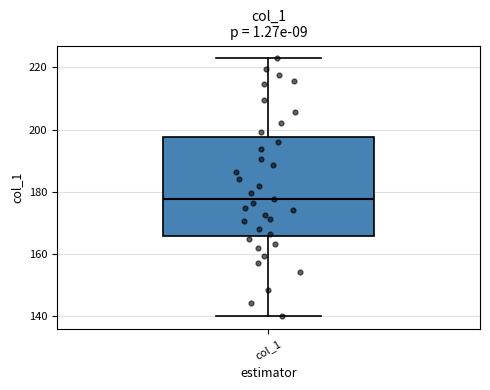

Transcribe this box plot: give where the median line is, the range the box spans, and where the two whiskers end, as read against the y-axis. The values are not printed on the chart, so give them approximately, as read against the axis.

median 178, box 166 to 198, whiskers 140 to 222